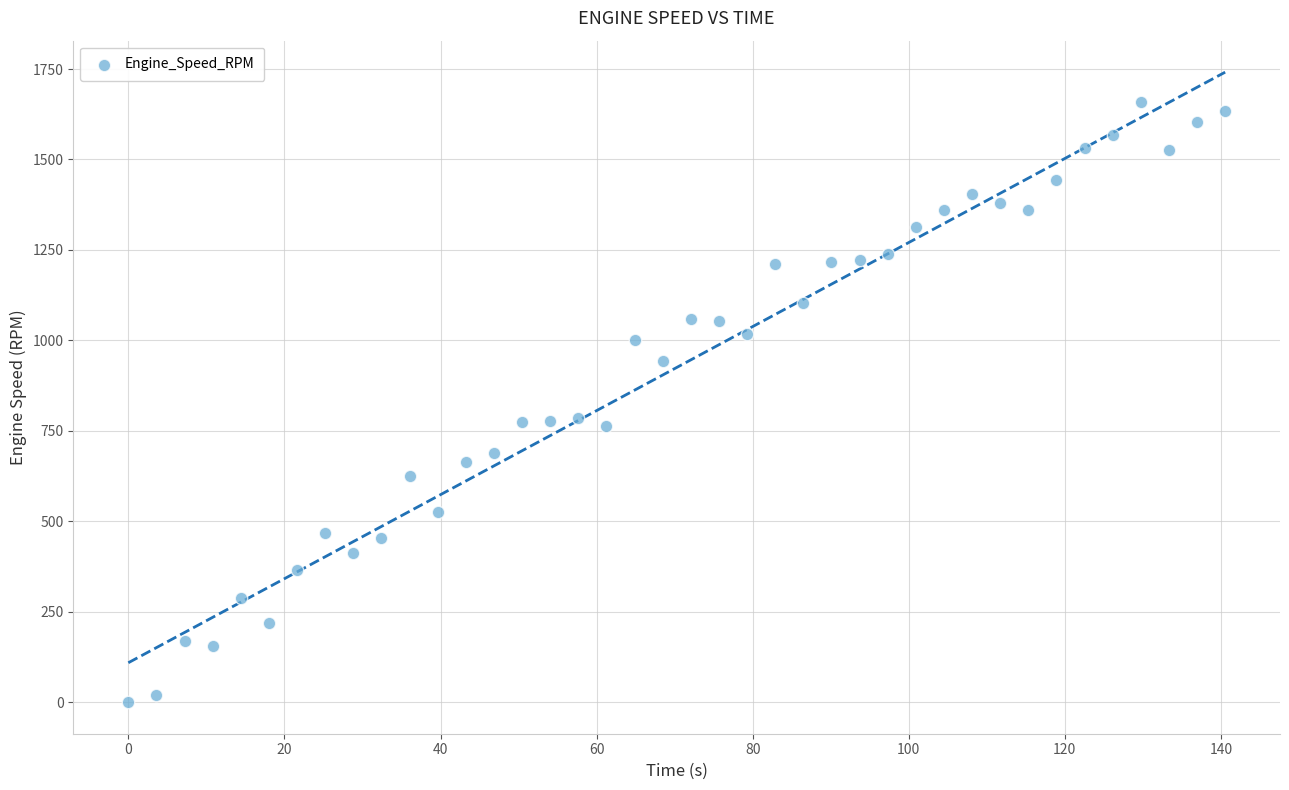

What is the range of X values (max minus min)?

140.5